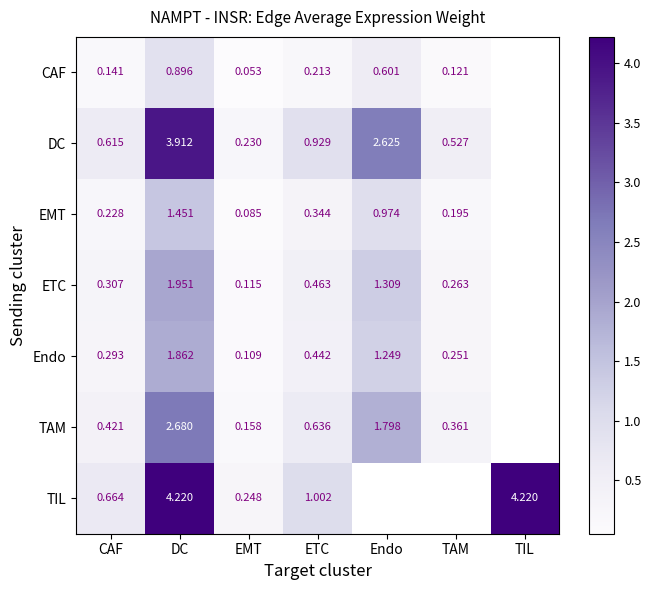

Is the value of TAM at Endo greater than the value of EMT at Endo?

Yes